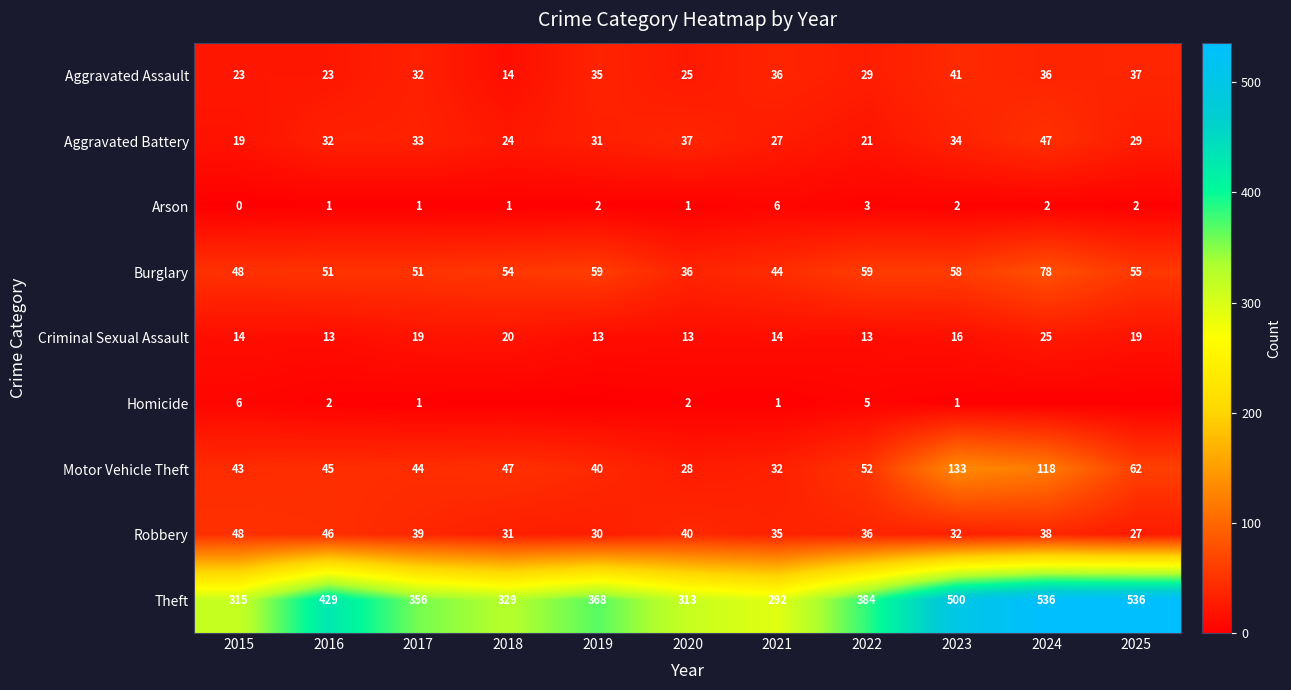

Which label corresponds to the largest value in the chart?

2024